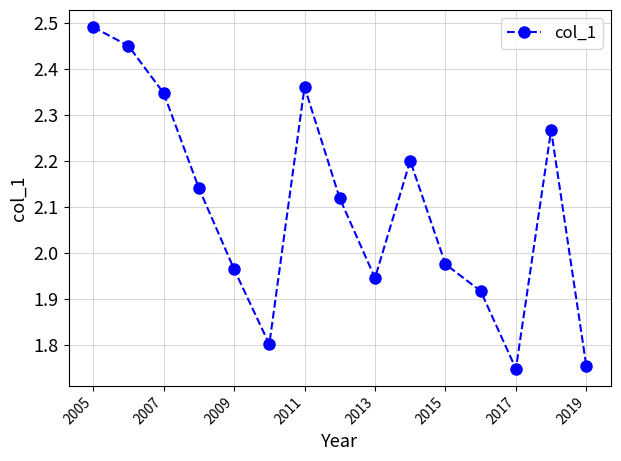

What is the sum of all values?

31.5